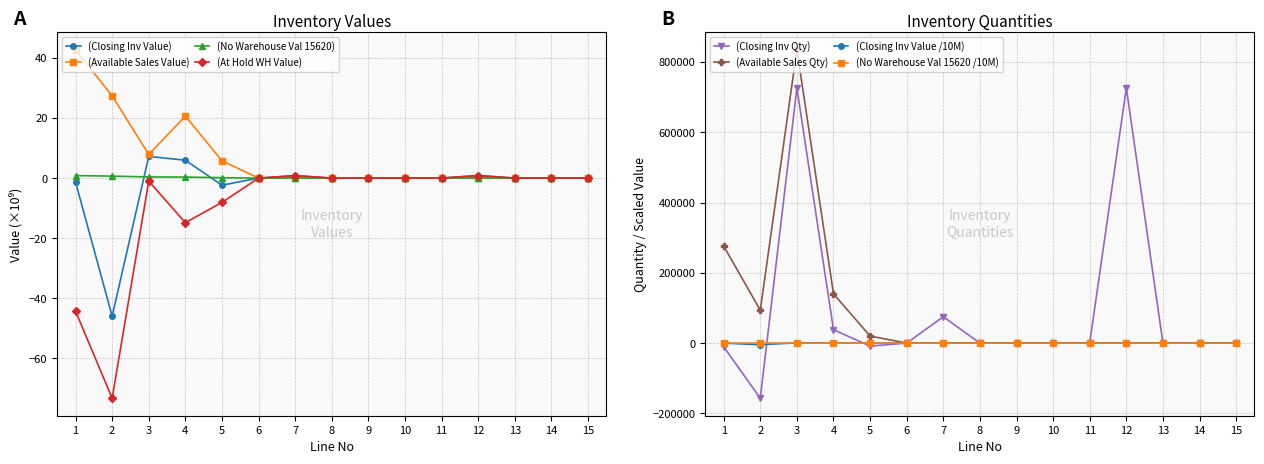

Does the chart display data point markers on the line(s)?

Yes